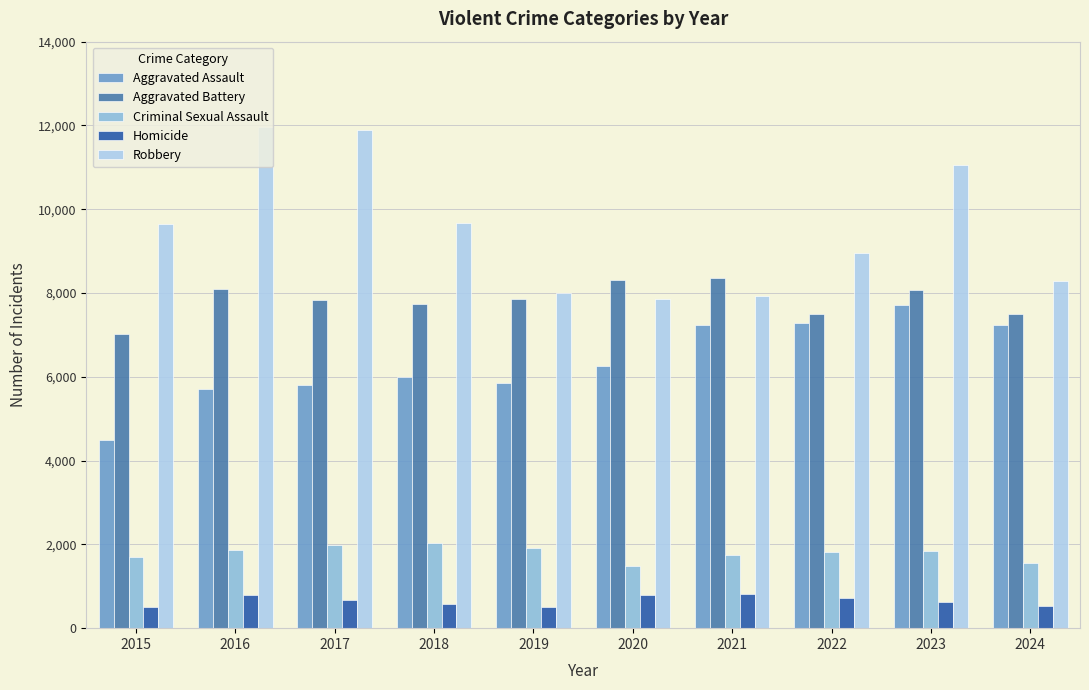

How many bars are there in each group?

5